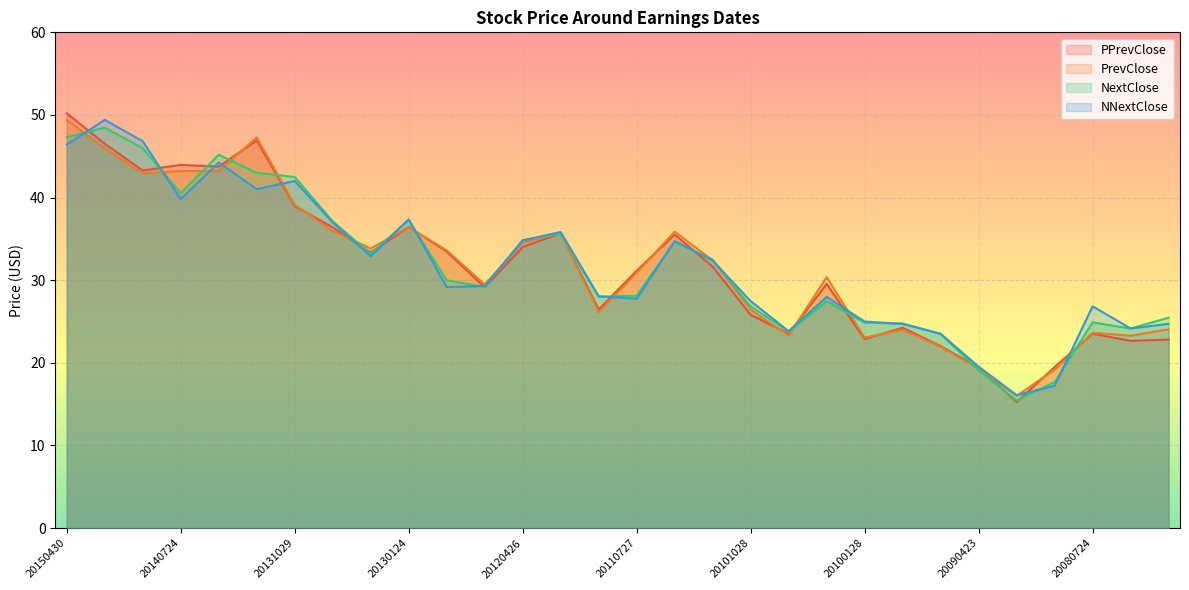

At which category is the sum across all series the highest?

20150430